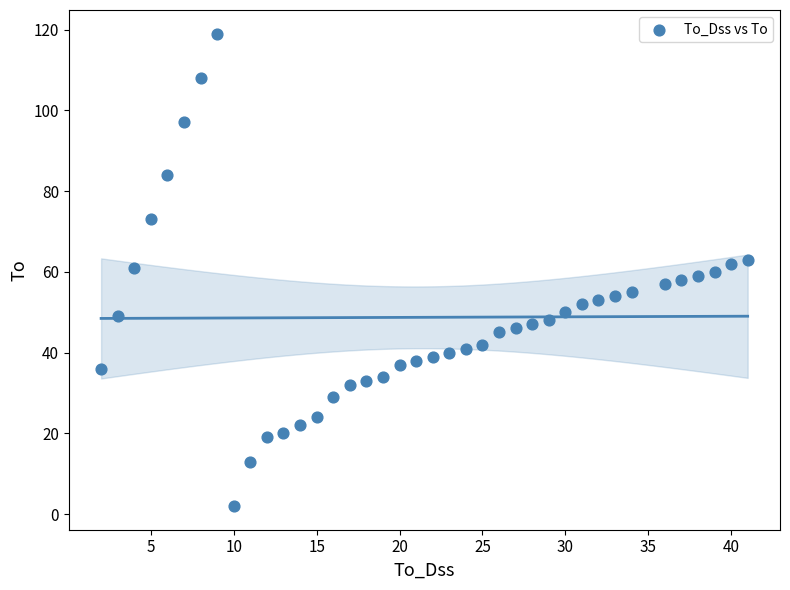

What is the range of X values (max minus min)?

39